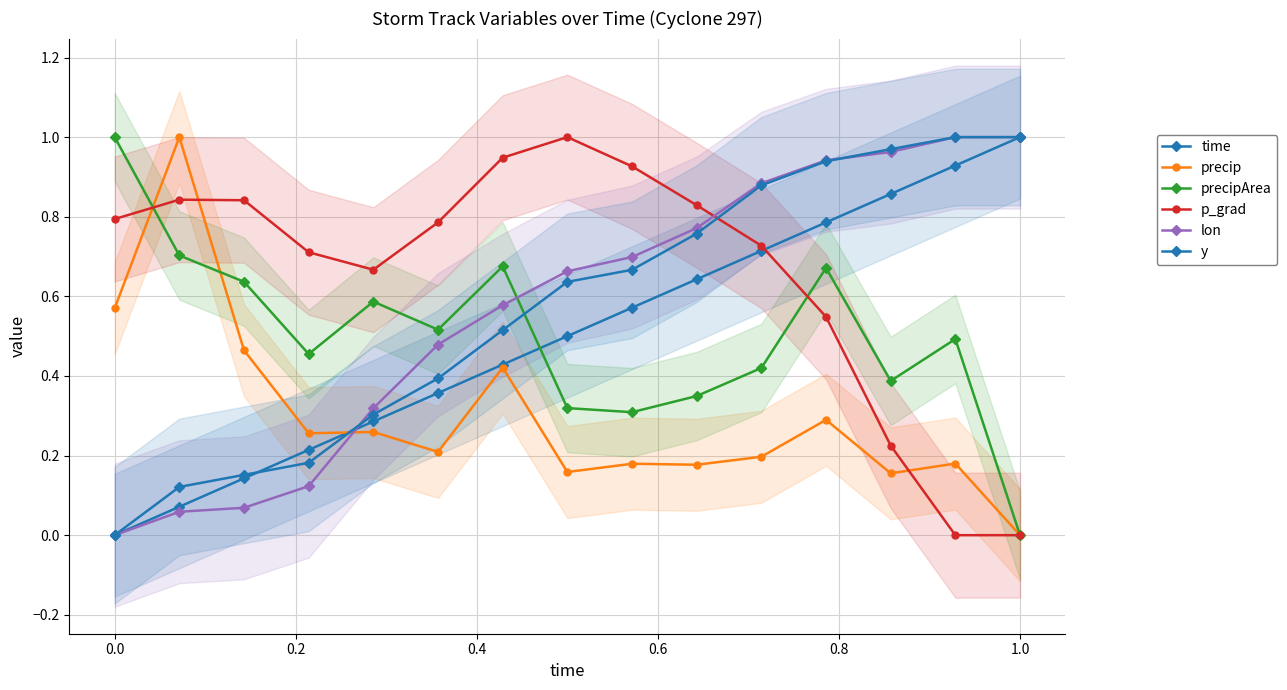

What are all the series names shown in the legend?

time, precip, precipArea, p_grad, lon, y